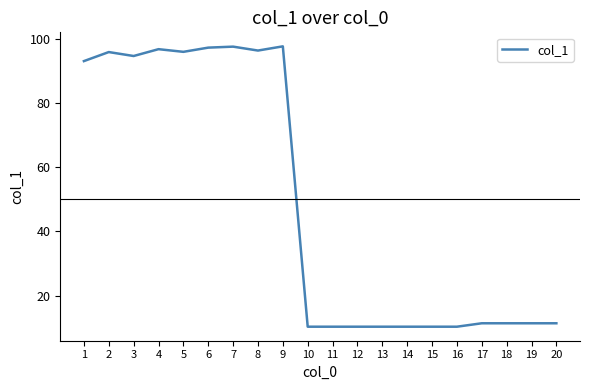

What is the minimum value shown in the chart?

10.3